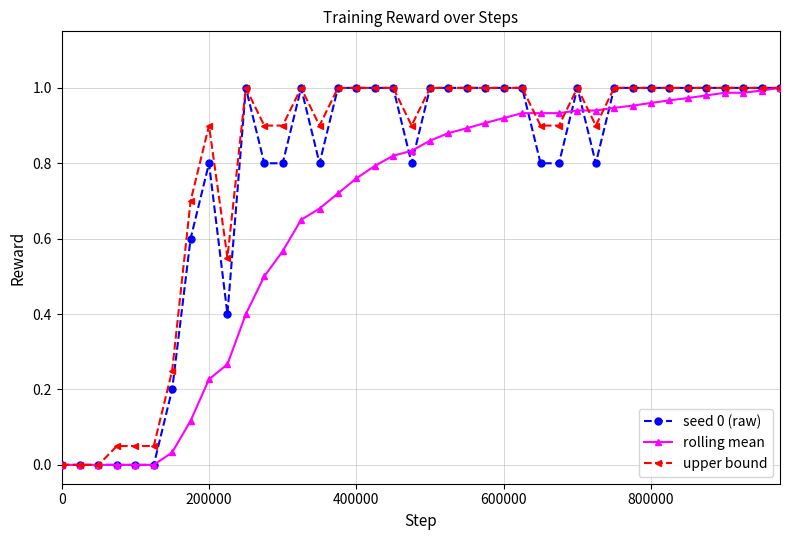

True or false: seed 0 (raw) has more than 0 points higher than both neighbors.

True